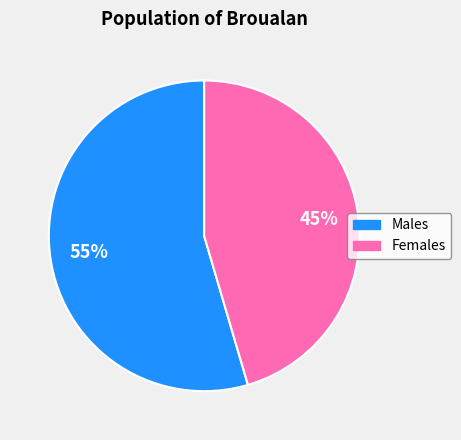

Does any single category account for the majority?

Yes